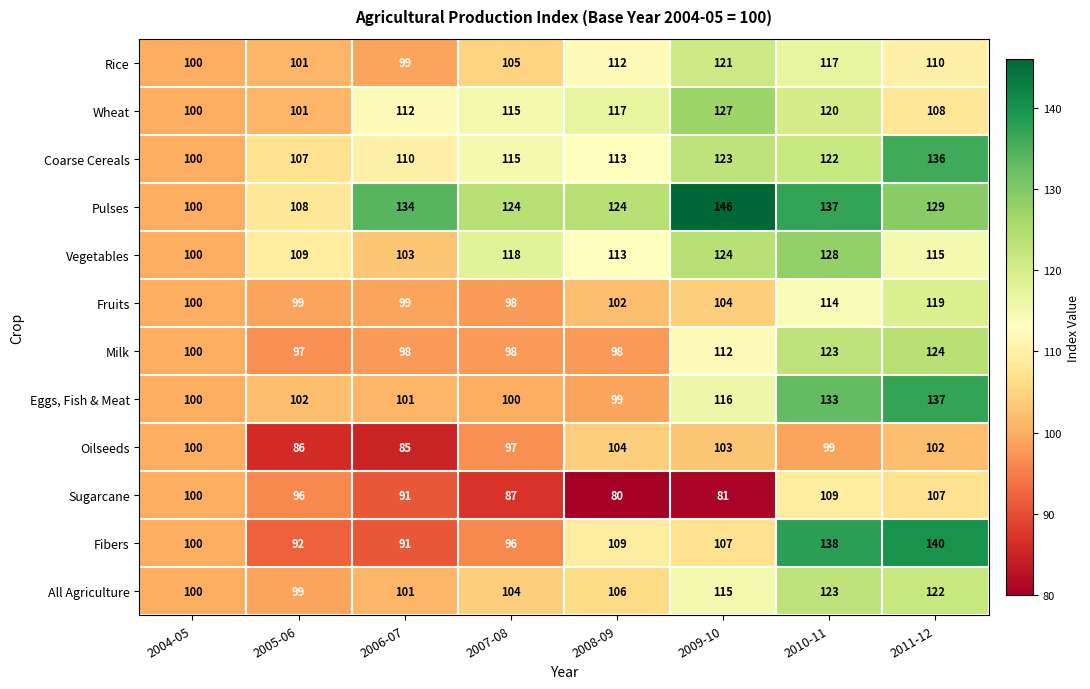

Is it true that Fibers equals 140 at 2011-12?

True